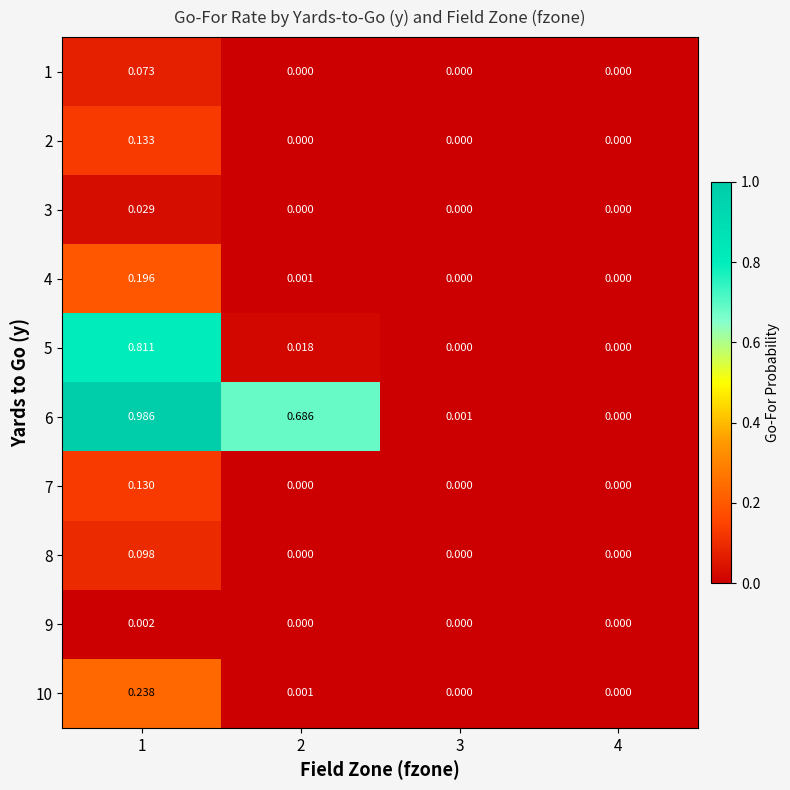

Reading left to right, transcribe all the data shown in this chart.

1: 1=0.1	2=0.0	3=0.0	4=0.0
2: 1=0.1	2=0.0	3=0.0	4=0.0
3: 1=0.0	2=0.0	3=0.0	4=0.0
4: 1=0.2	2=0.0	3=0.0	4=0.0
5: 1=0.8	2=0.0	3=0.0	4=0.0
6: 1=1.0	2=0.7	3=0.0	4=0.0
7: 1=0.1	2=0.0	3=0.0	4=0.0
8: 1=0.1	2=0.0	3=0.0	4=0.0
9: 1=0.0	2=0.0	3=0.0	4=0.0
10: 1=0.2	2=0.0	3=0.0	4=0.0